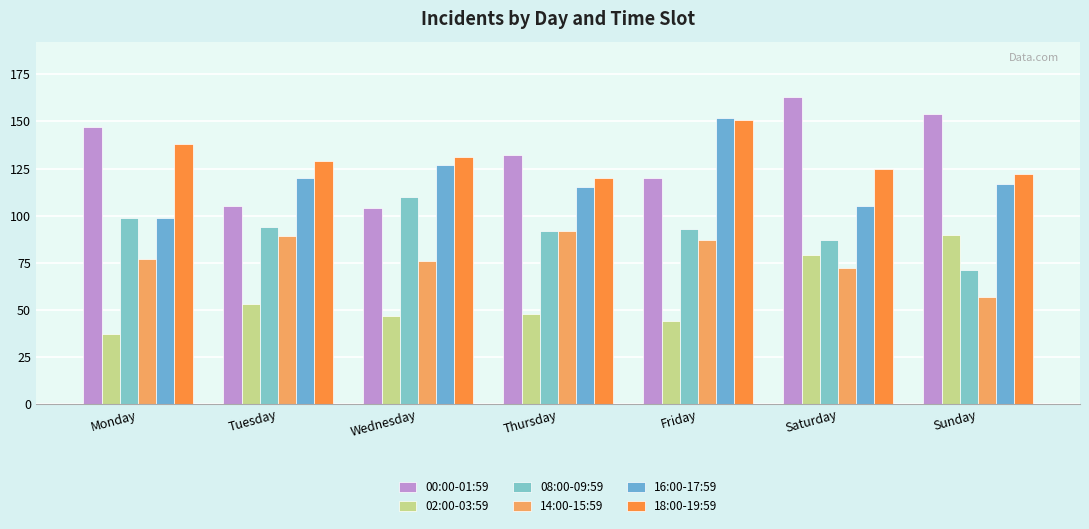

Is it true that 14:00-15:59 equals 96 at Sunday?

False